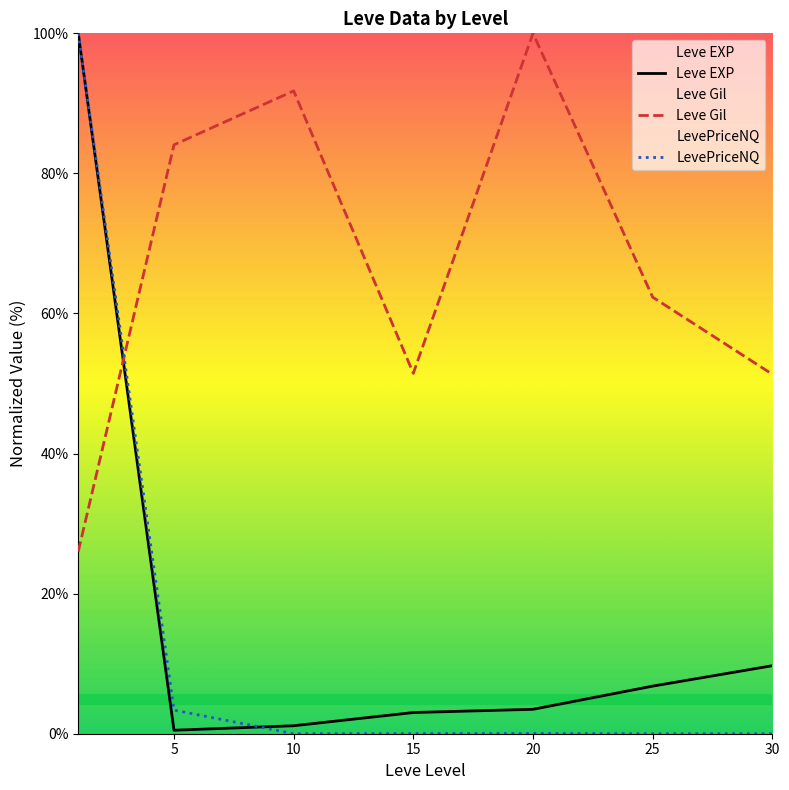

Does the chart display data point markers on the line(s)?

No